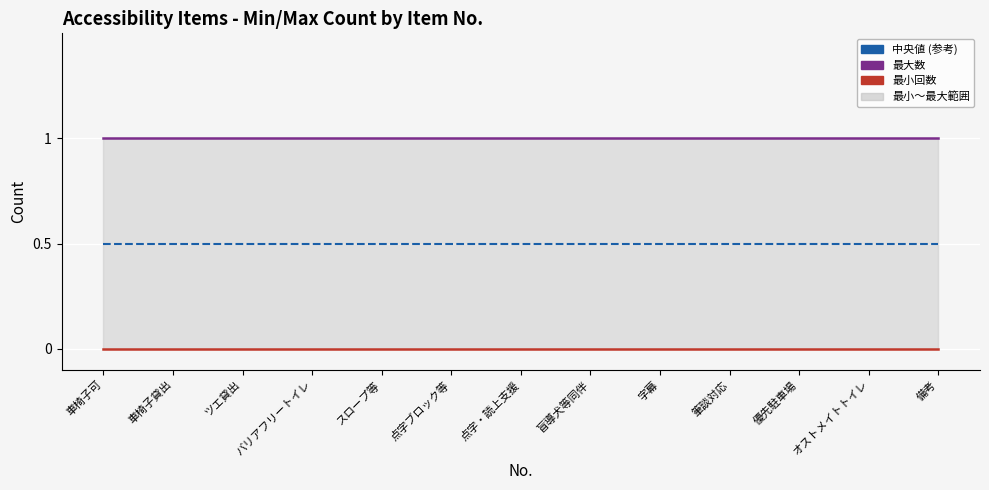

List the series in order of their peak value, highest first.

最大数, 中央値 (参考), 最小回数